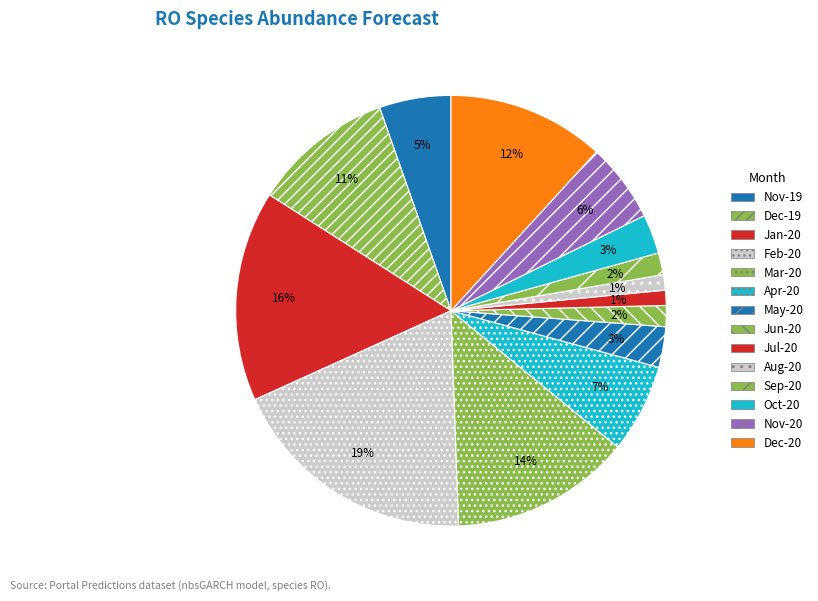

Count the number of slices in the pie.

14